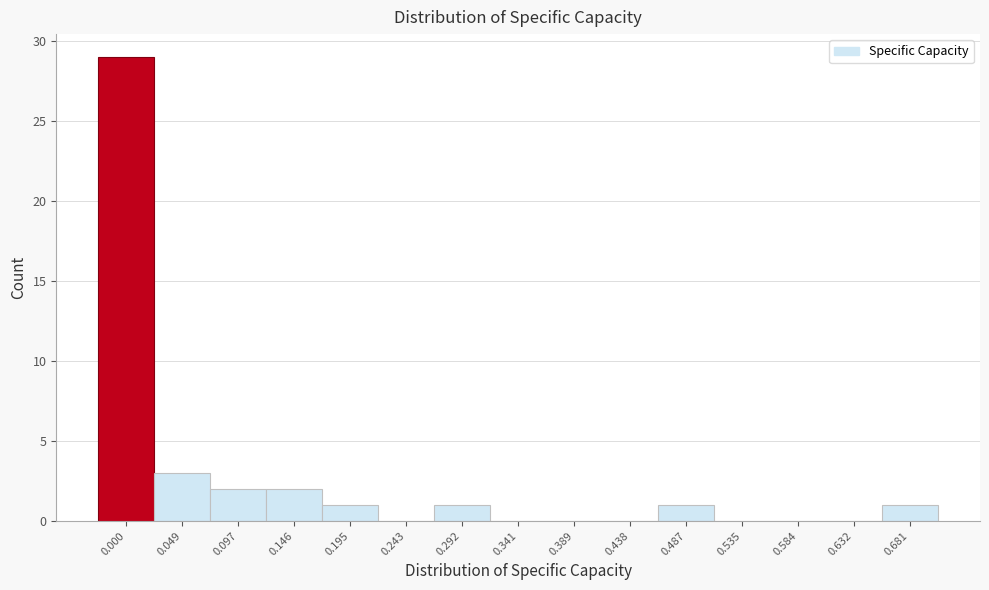

Reading left to right, list all the values displayed in this chart.

0.000=29	0.049=3	0.097=2	0.146=2	0.195=1	0.243=0	0.292=1	0.341=0	0.389=0	0.438=0	0.487=1	0.535=0	0.584=0	0.632=0	0.681=1